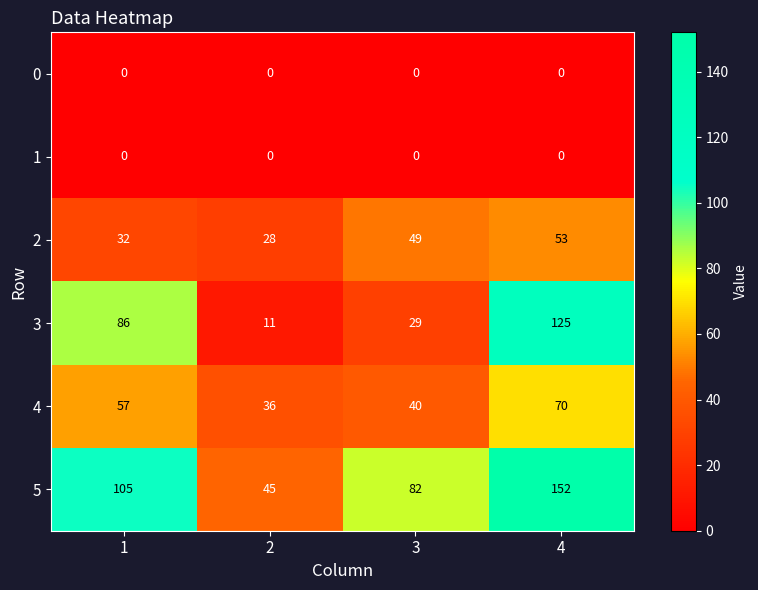

Reading left to right, list all the values displayed in this chart.

0: 0	0	0	0
1: 0	0	0	0
2: 32	28	49	53
3: 86	11	29	125
4: 57	36	40	70
5: 105	45	82	152